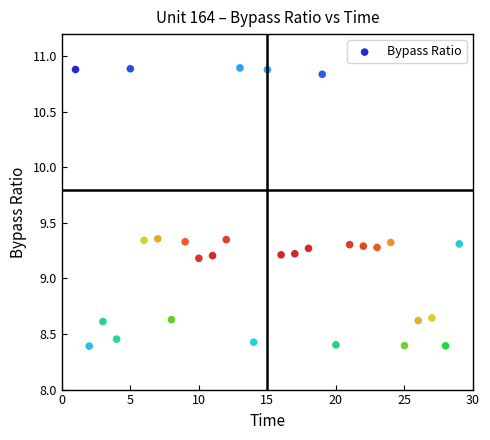

What is the range of Y values (max minus min)?

2.5